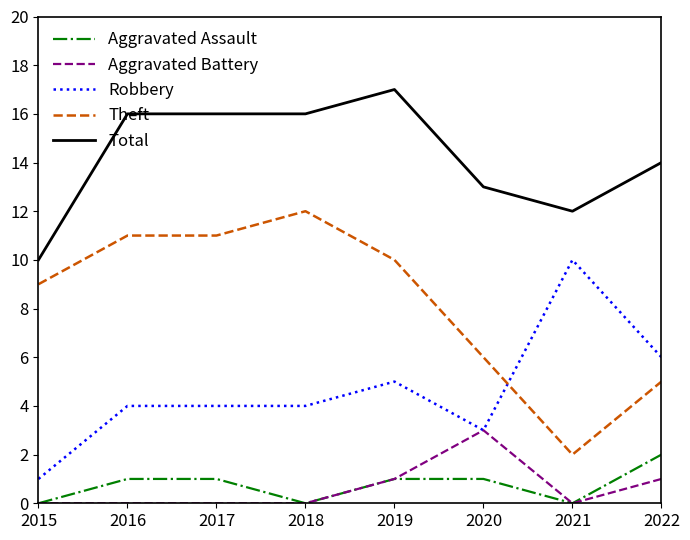

List the series in order of their peak value, highest first.

Total, Theft, Robbery, Aggravated Battery, Aggravated Assault